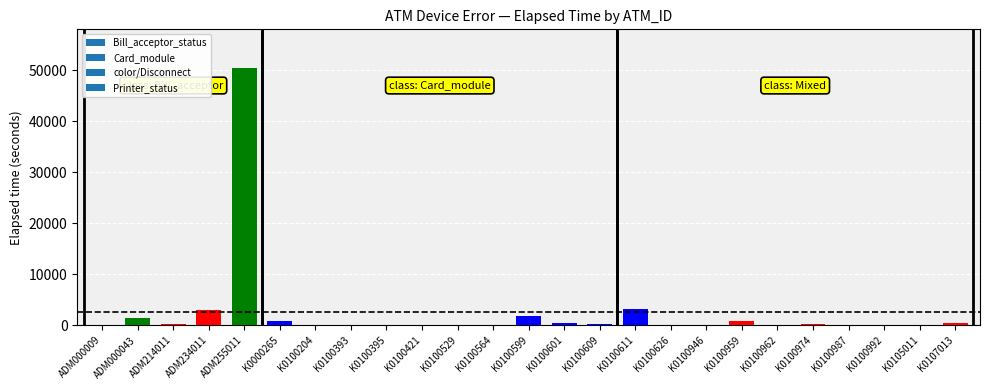

What is the difference between the values at K0100204 and K0100529?

30